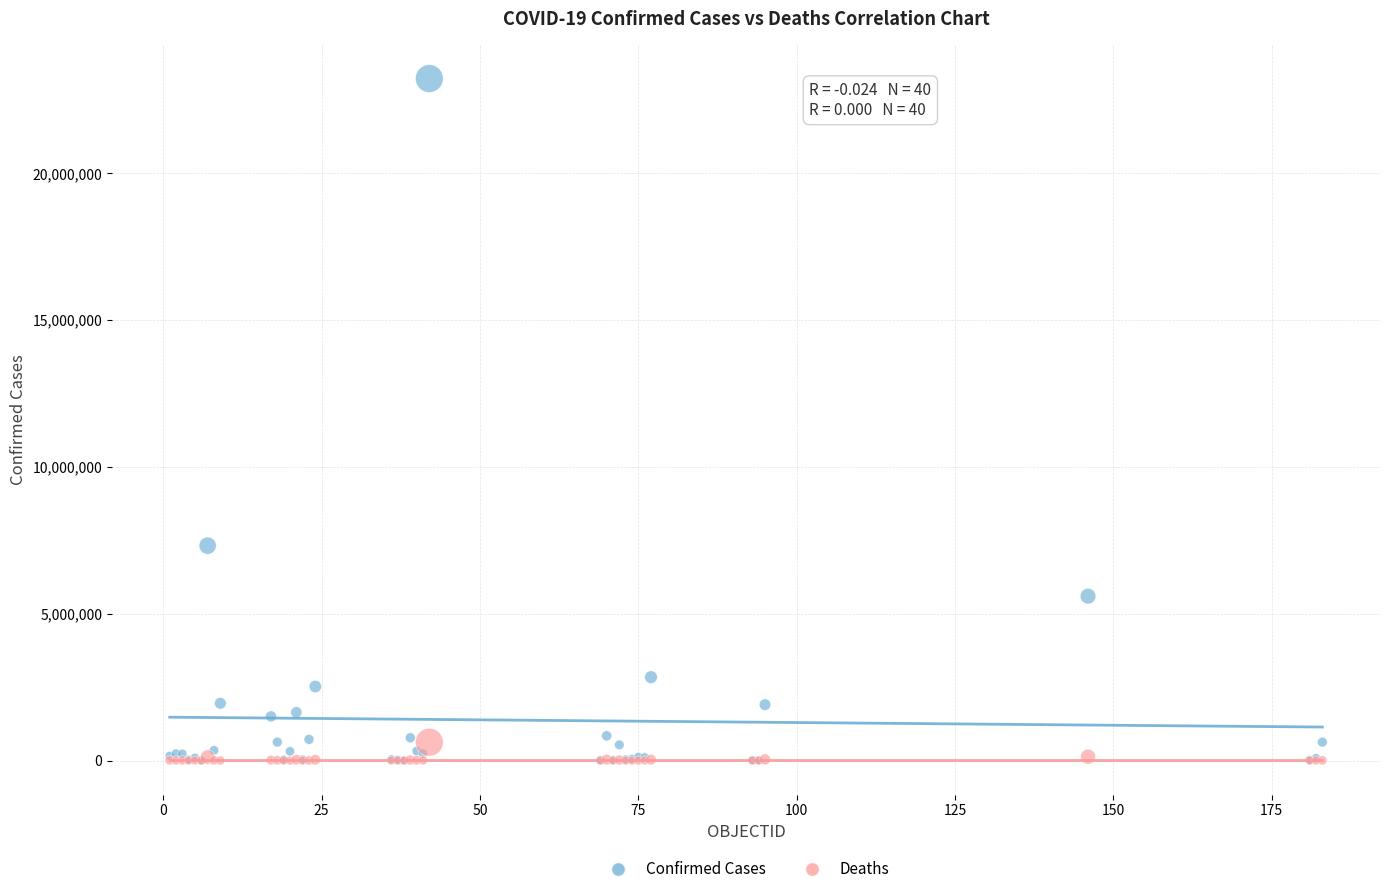

Across all series, what Y value is closest to 11614927?

7318305